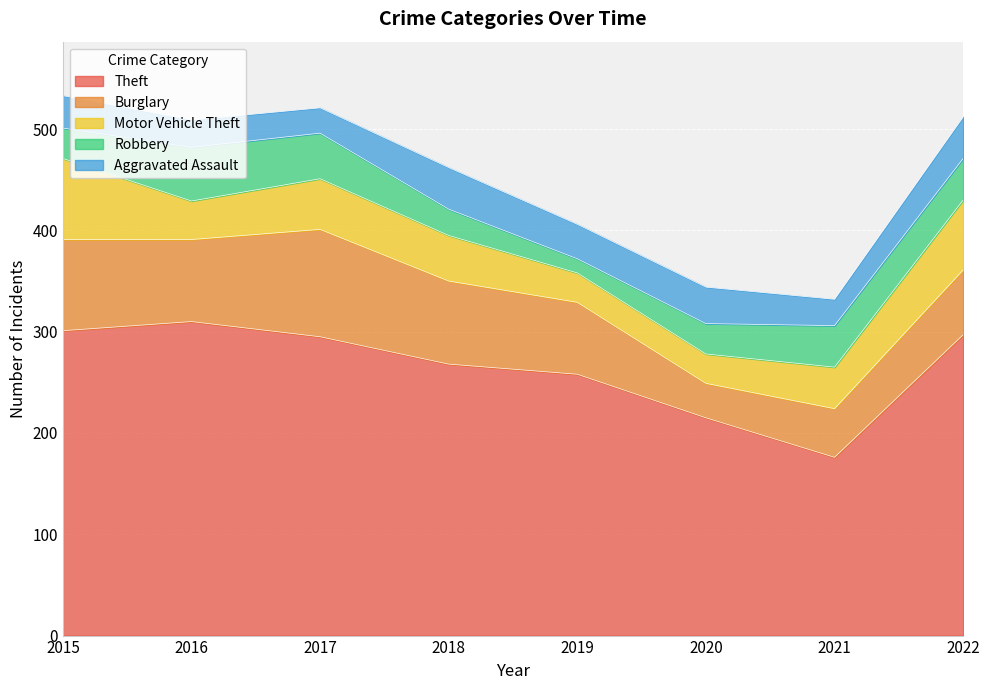

Where is the first local minimum for Burglary?

2016